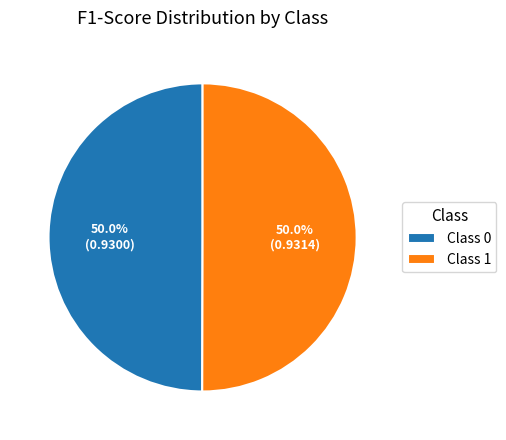

How much of the chart is everything except Class 1?

50.0%